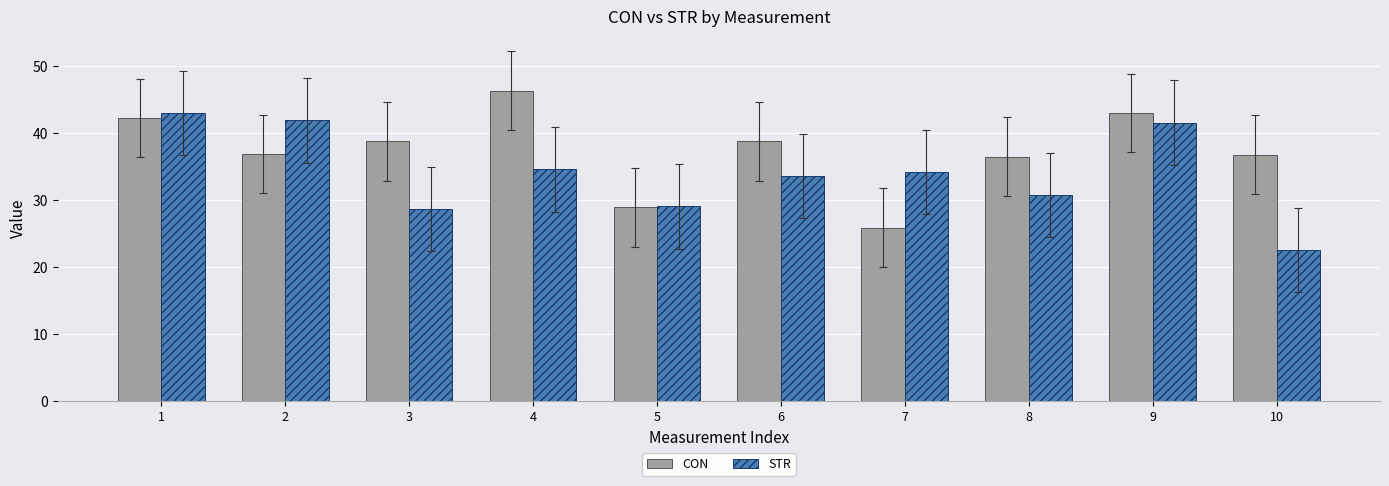

What is the approximate value of STR at 8?

30.8